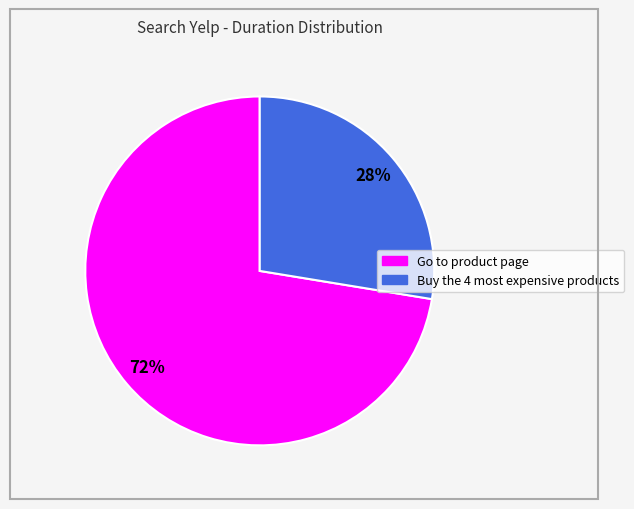

Combined, do Buy the 4 most expensive products and Go to product page account for over 50%?

Yes